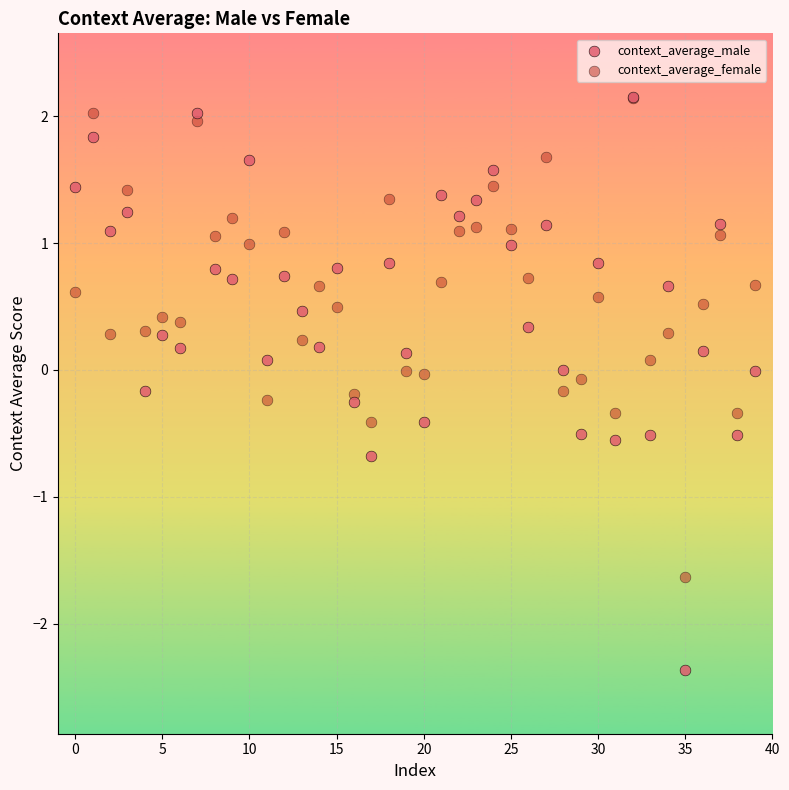

What are all the series names shown in the legend?

context_average_male, context_average_female